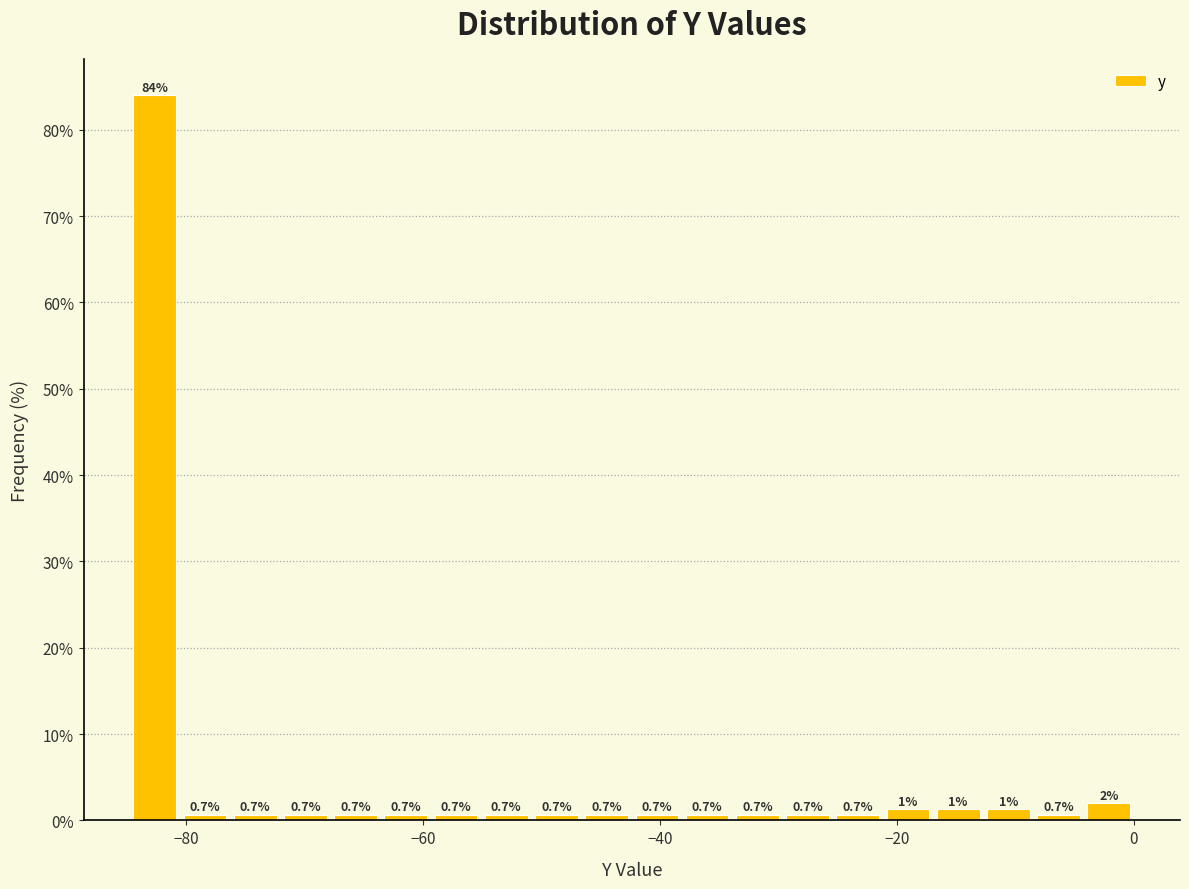

Around what value on the x-axis is the tallest bar? Give the approximate position of its centre, as read against the axis.

-82